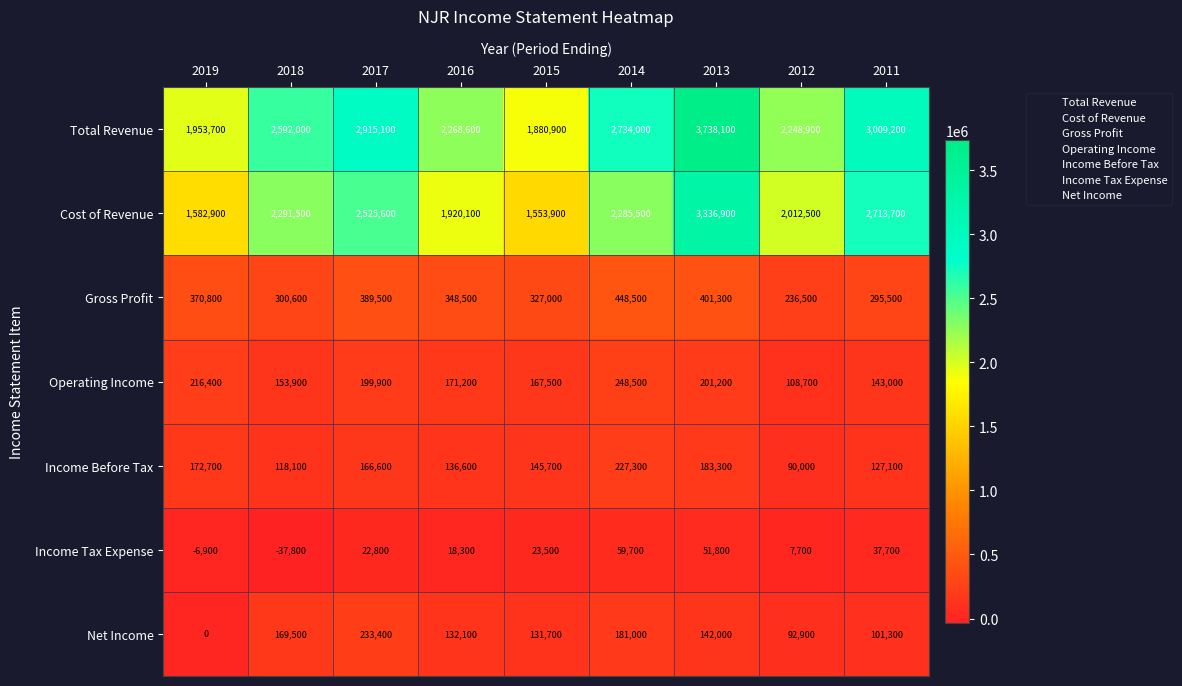

At which category does the chart reach its minimum across all series?

2018